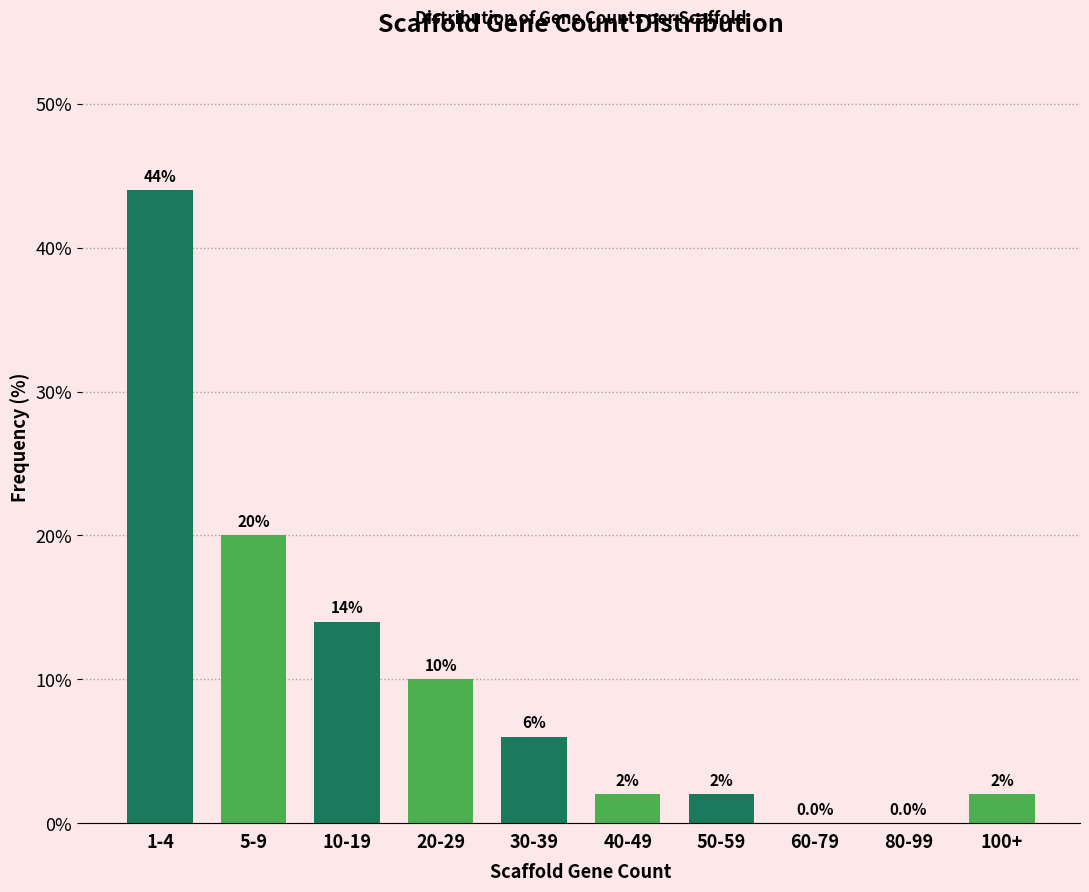

Reading left to right, what are all the values shown in this chart?

1-4=44.0	5-9=20.0	10-19=14.0	20-29=10.0	30-39=6.0	40-49=2.0	50-59=2.0	60-79=0.0	80-99=0.0	100+=2.0